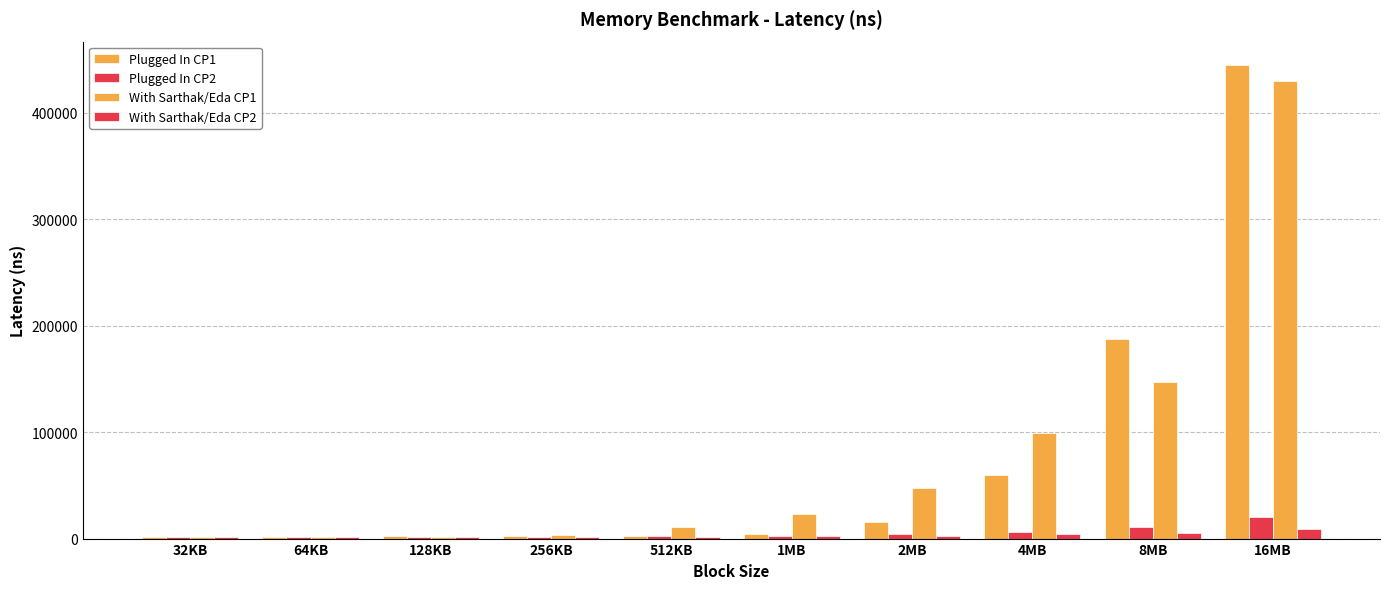

Does the chart contain stacked bars?

No